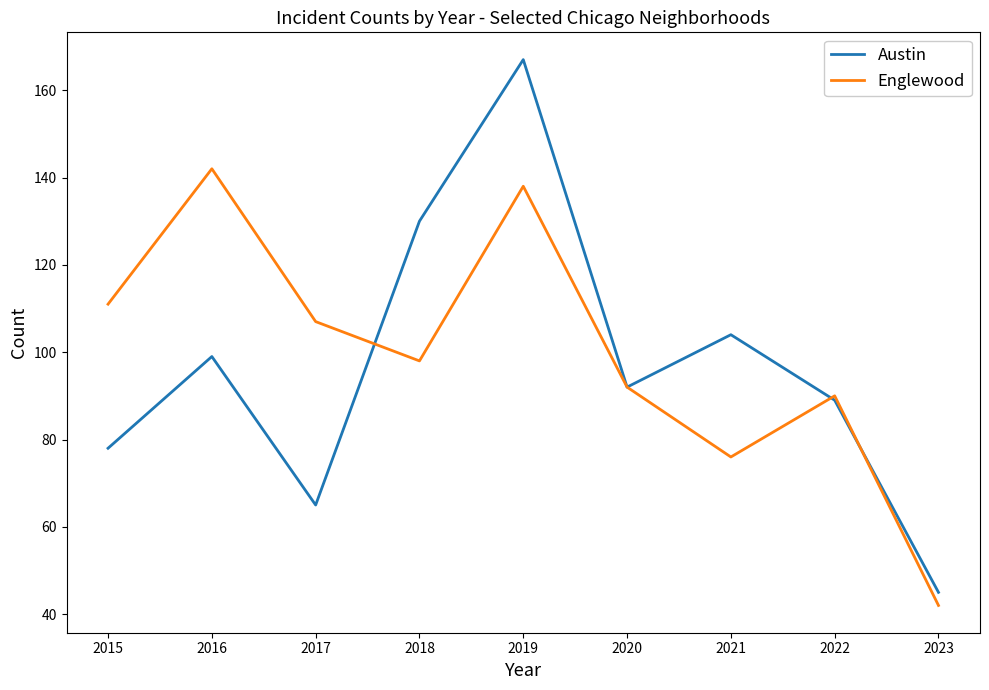

The Englewood series shows 42 at 2023. True or false?

True